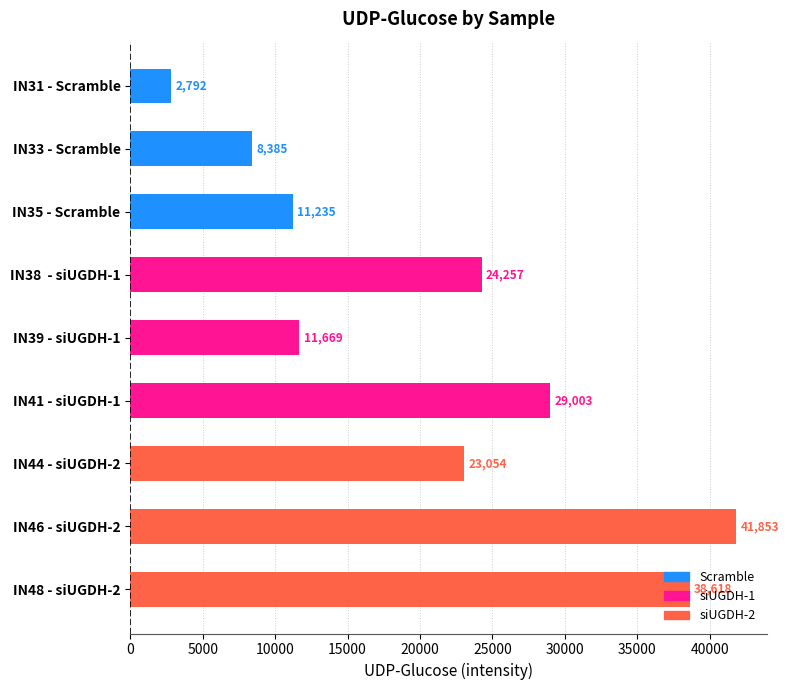

Where is the data nearest to the value 22322?

IN44 - siUGDH-2